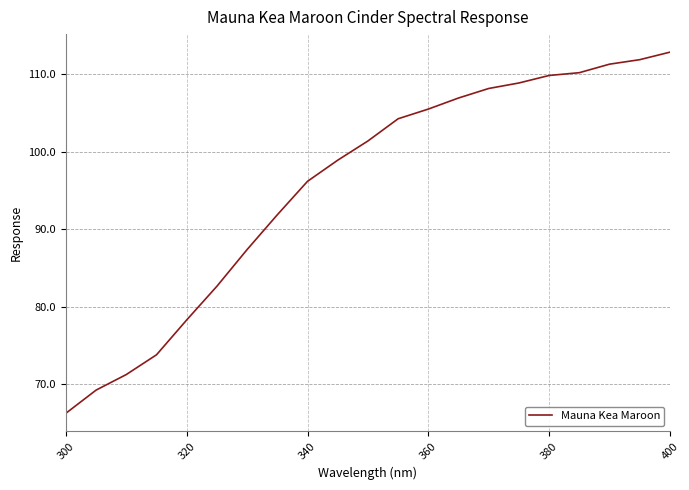

What is the maximum value shown in the chart?

112.9